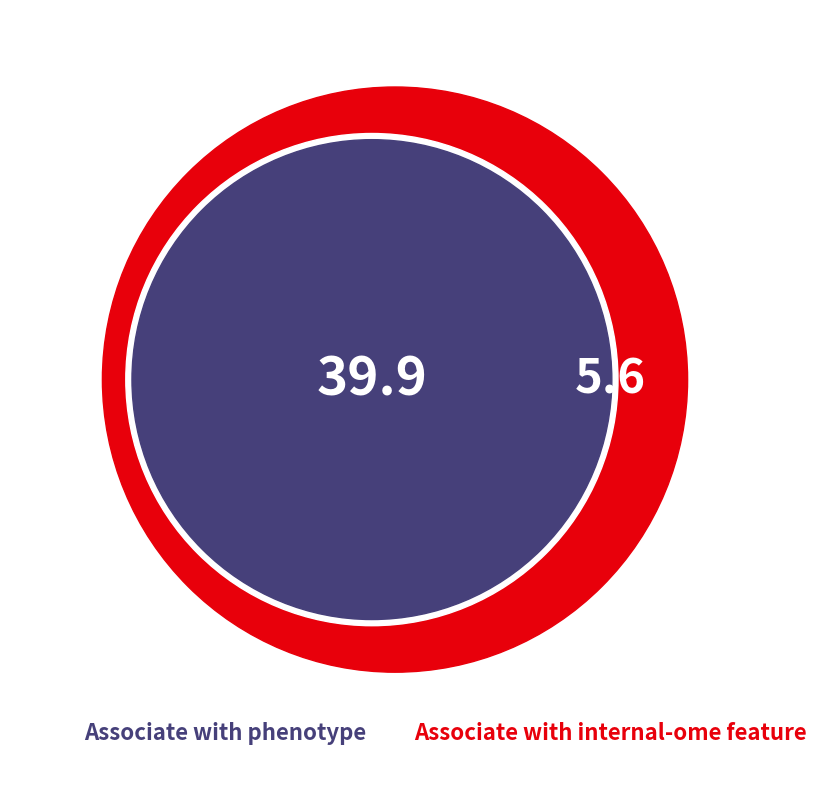

Is it true that 10 That Certain Kind Of Song.mp3 is 1% of the pie?

False